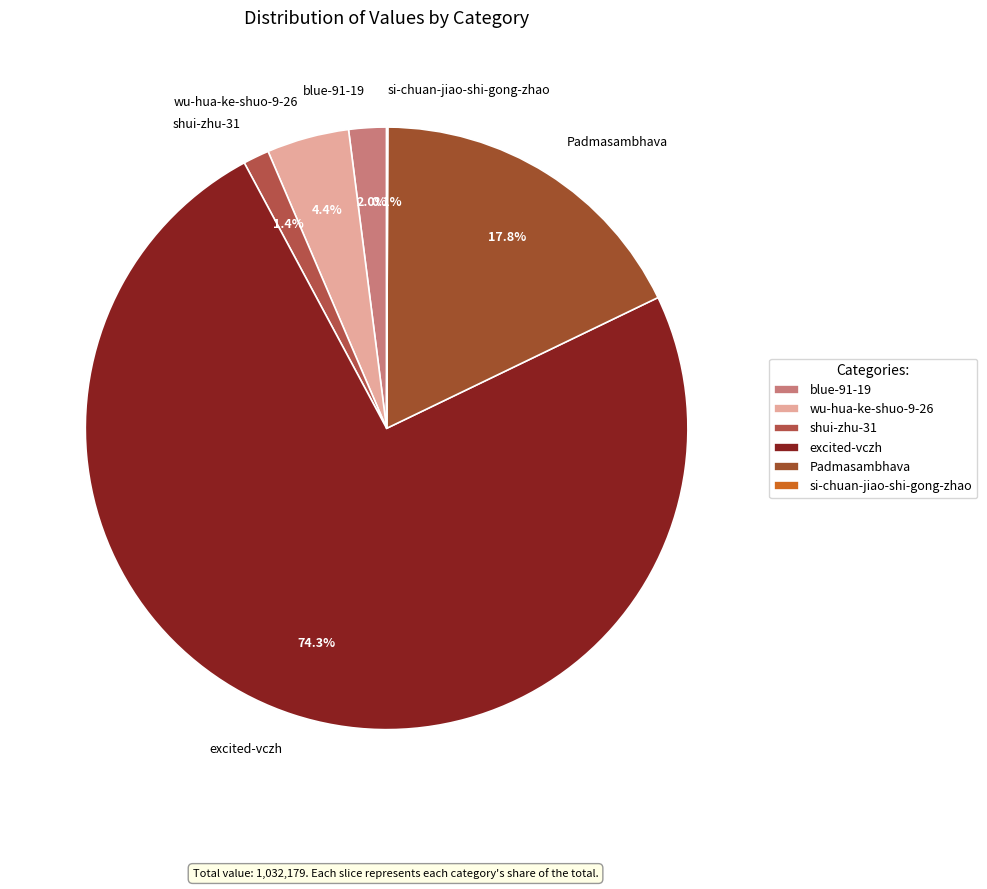

Is the sum of shui-zhu-31 and wu-hua-ke-shuo-9-26 greater than half?

No